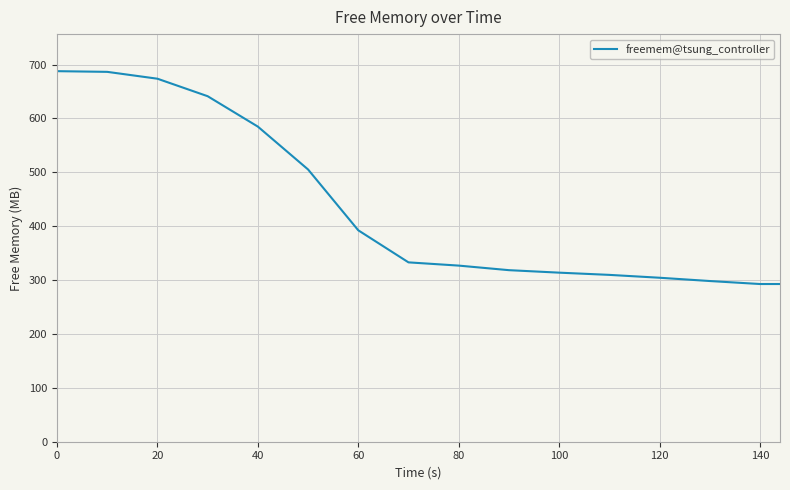

What is the maximum value shown in the chart?

687.8